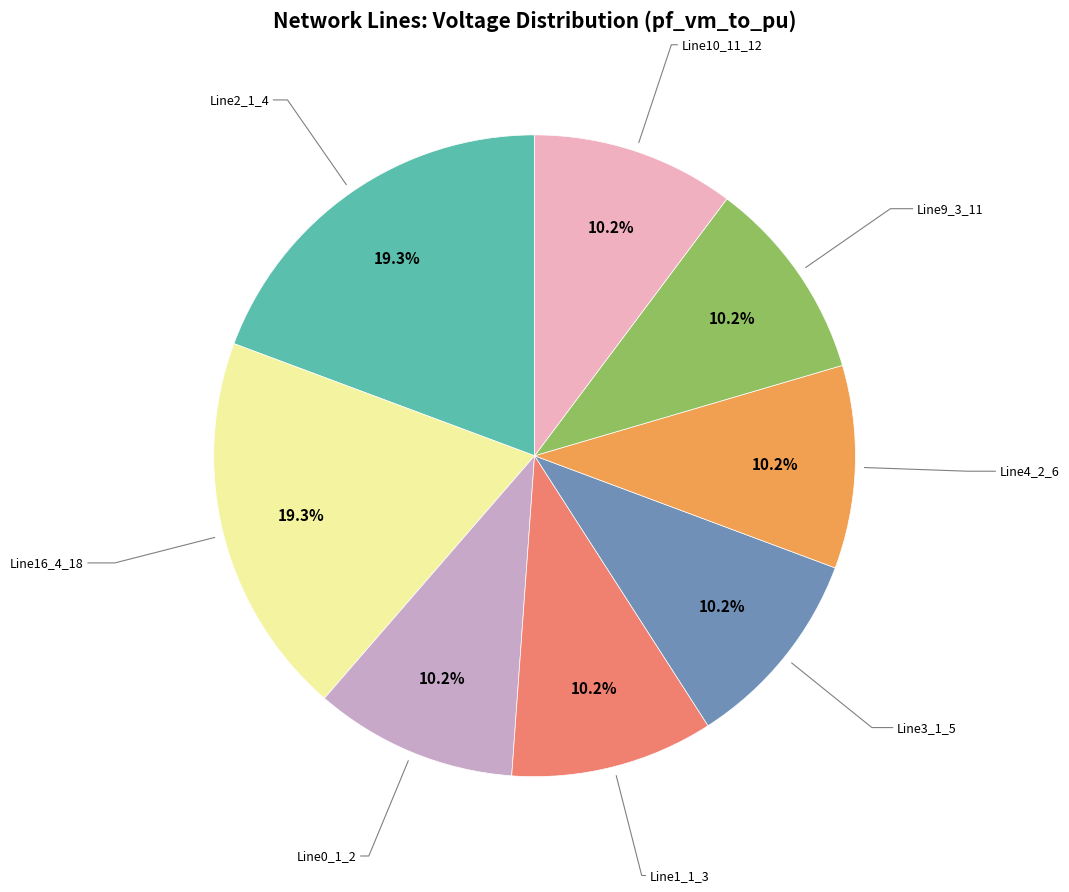

Is there a majority slice in this chart?

No